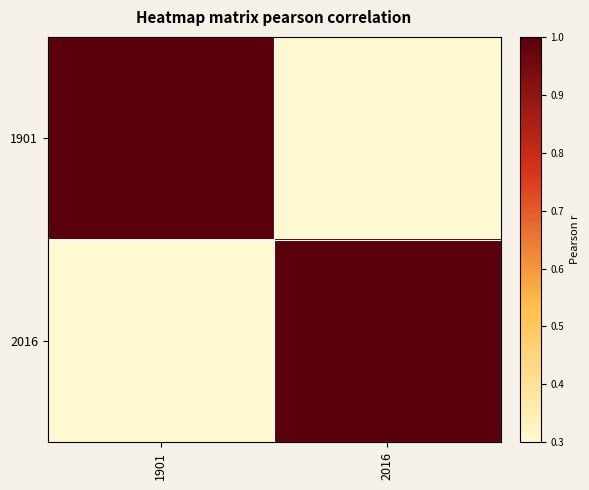

Count the number of data series in this chart.

2